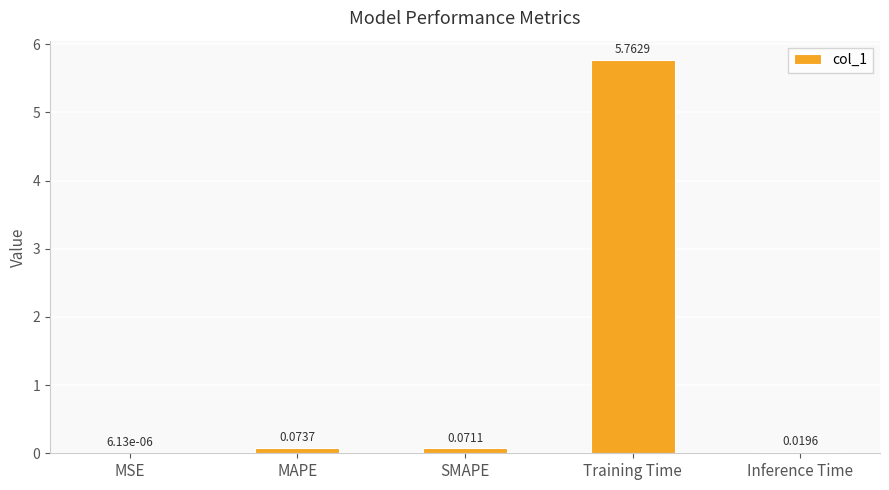

At which category does the chart reach its peak across all series?

Training Time